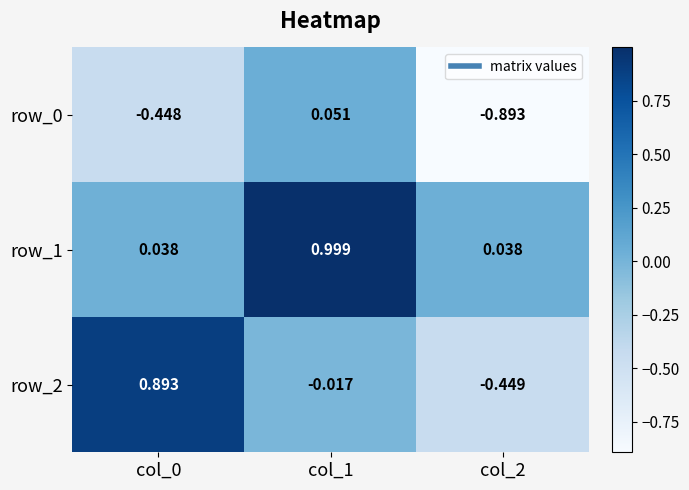

Is the value of row_1 at col_1 greater than the value of row_2 at col_1?

Yes